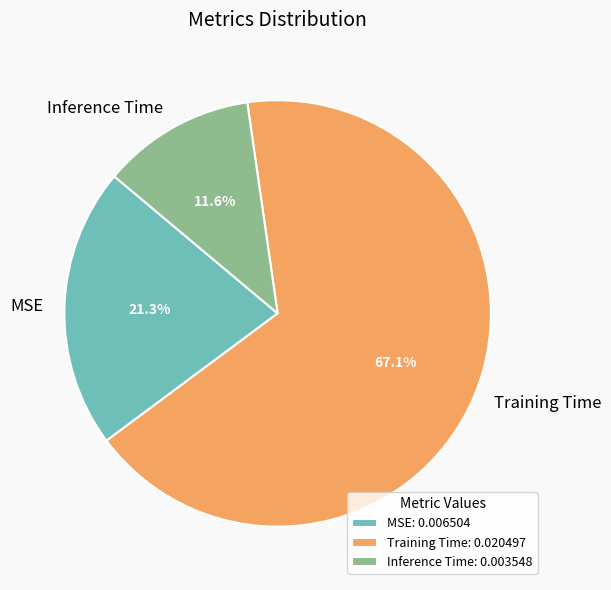

How many slices are in this pie chart?

3